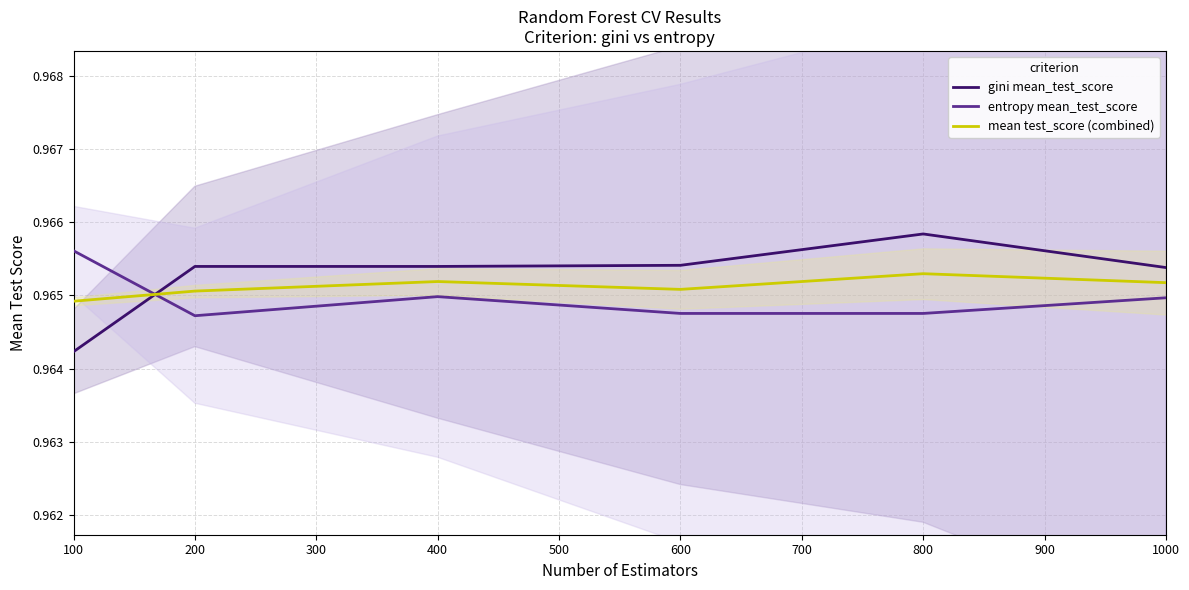

At which label is gini mean_test_score closest to 0?

100